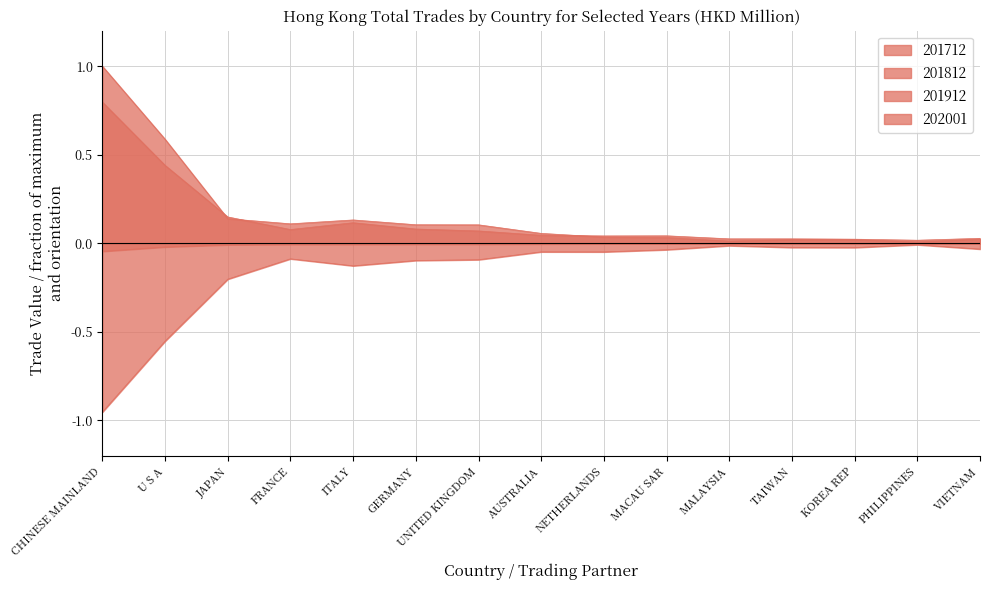

How many lines are shown in the chart?

4